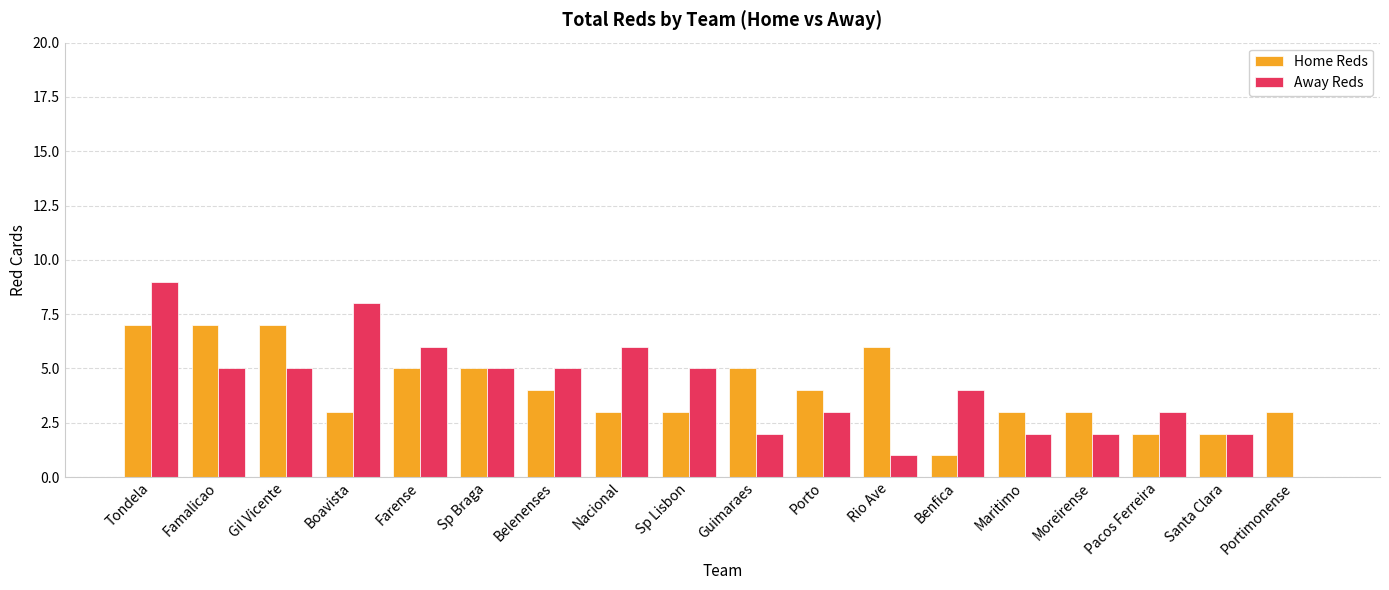

At which category is the sum across all series the highest?

Tondela